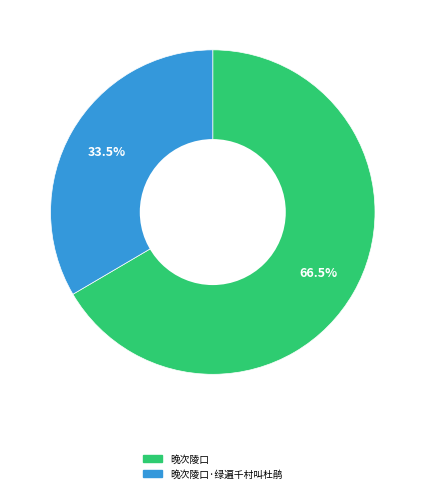

How many slices are in this pie chart?

2